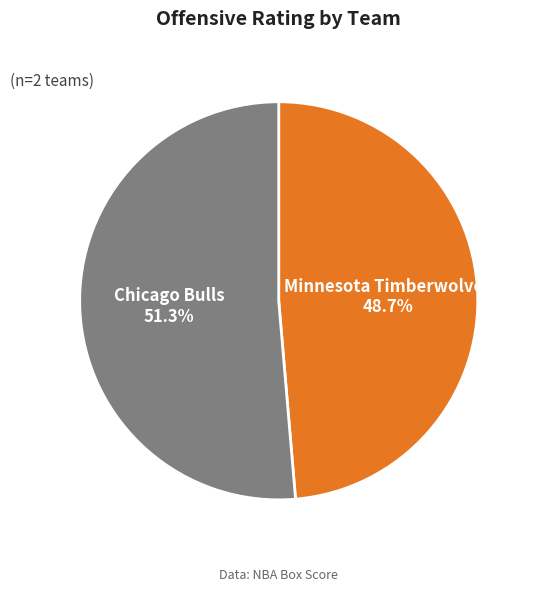

What percentage is NOT represented by Chicago Bulls?

48.7%